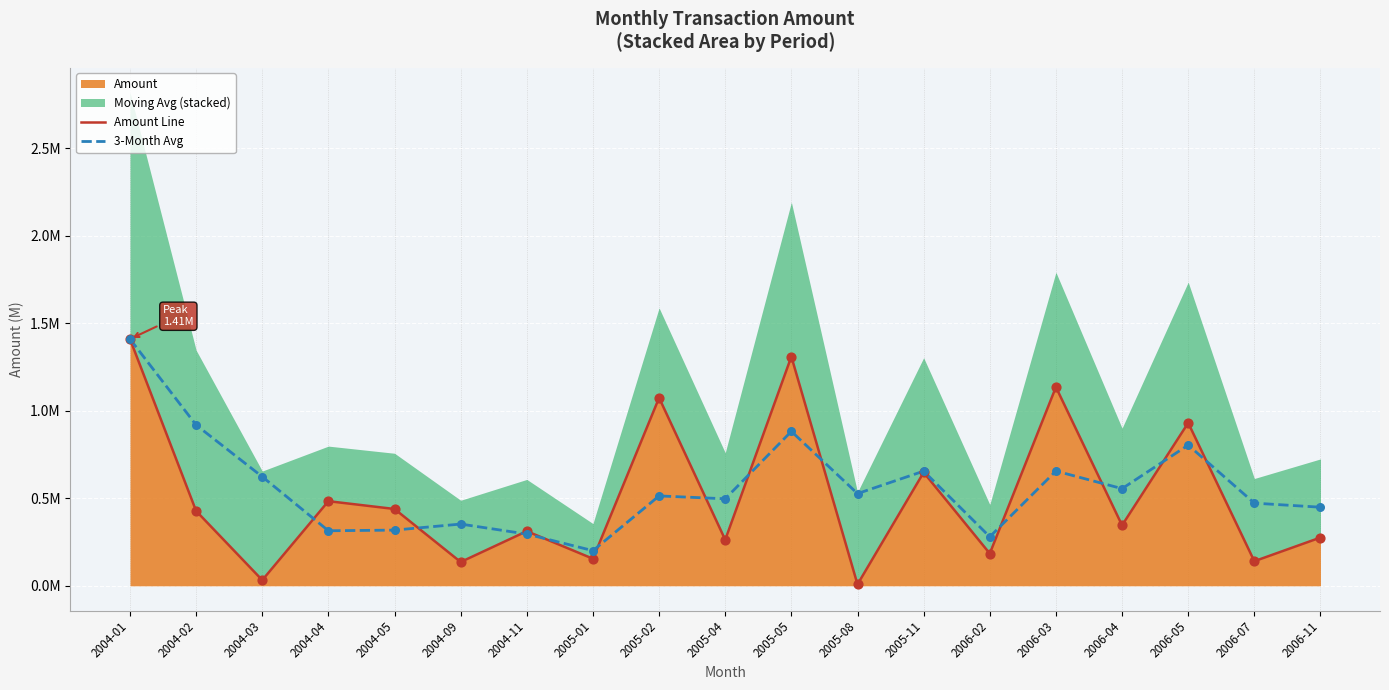

Which series has the largest Y range (max minus min)?

Amount Line